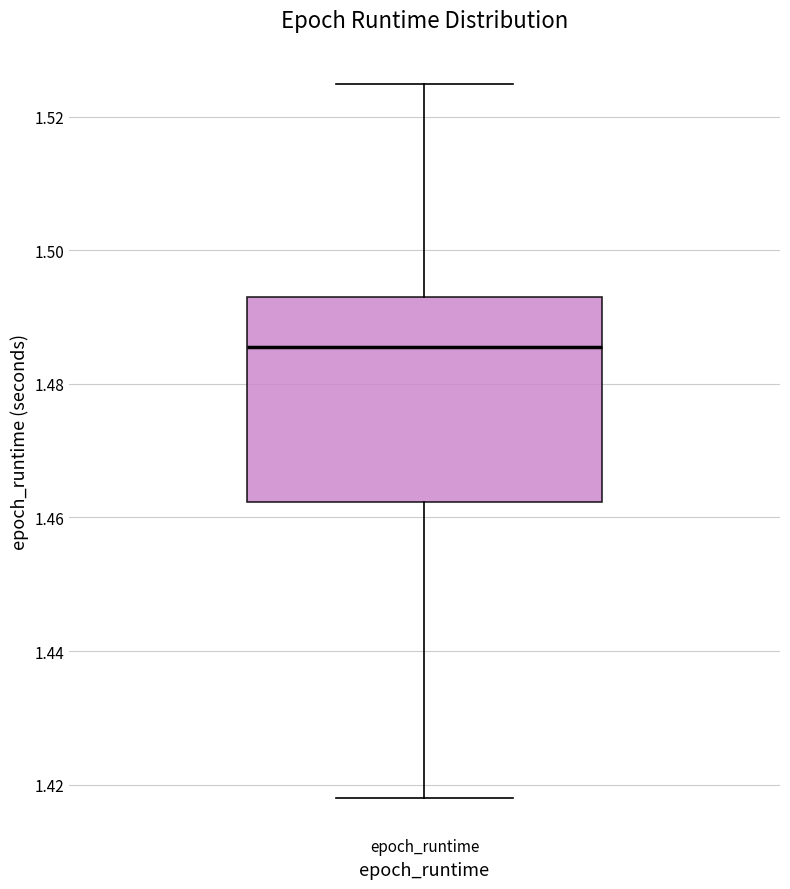

Where does the median line of the box for epoch_runtime sit on the y-axis? The values are not printed on the chart, so give them approximately, as read against the axis.

1.486